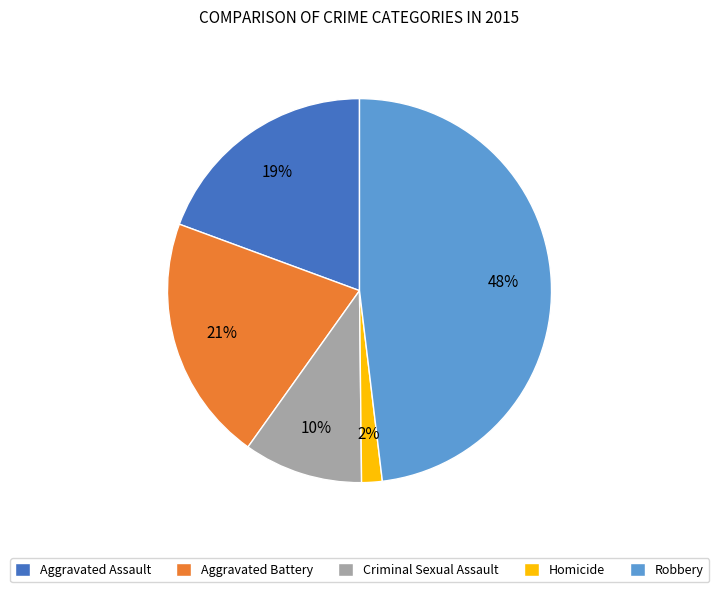

True or false: Robbery accounts for 48% of the total.

True